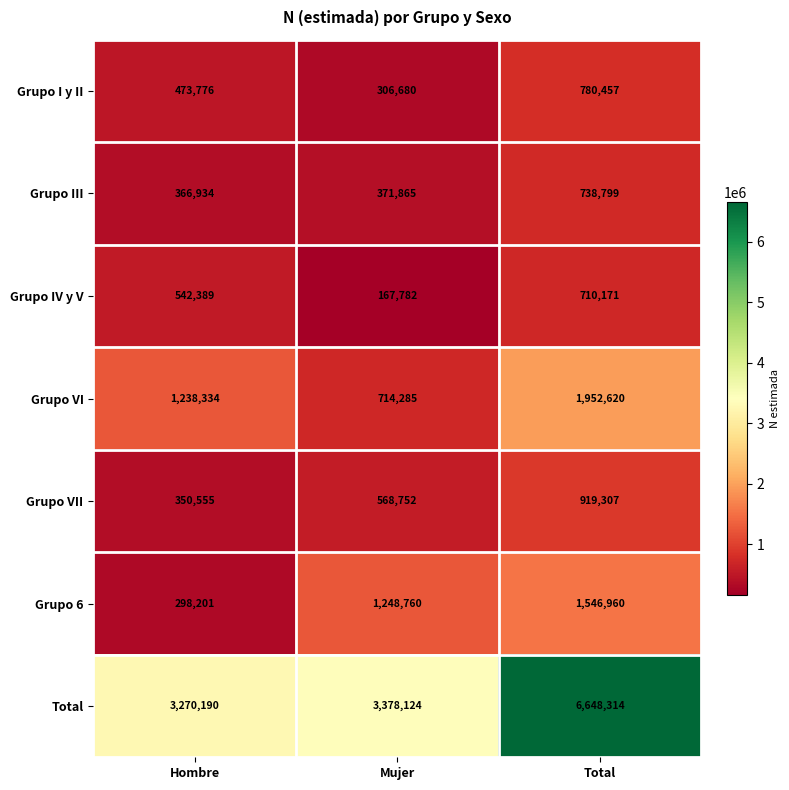

How many values in the Grupo III series are below 371865?

1